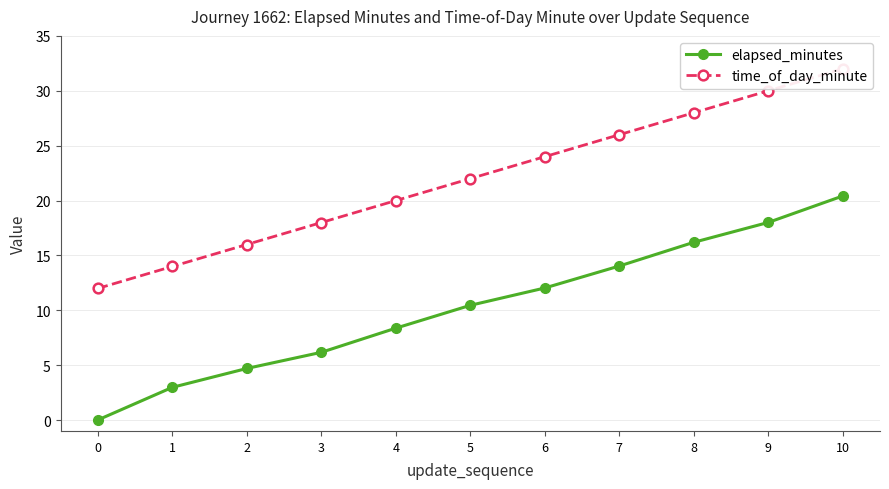

What is the average value of the time_of_day_minute series?

22.0